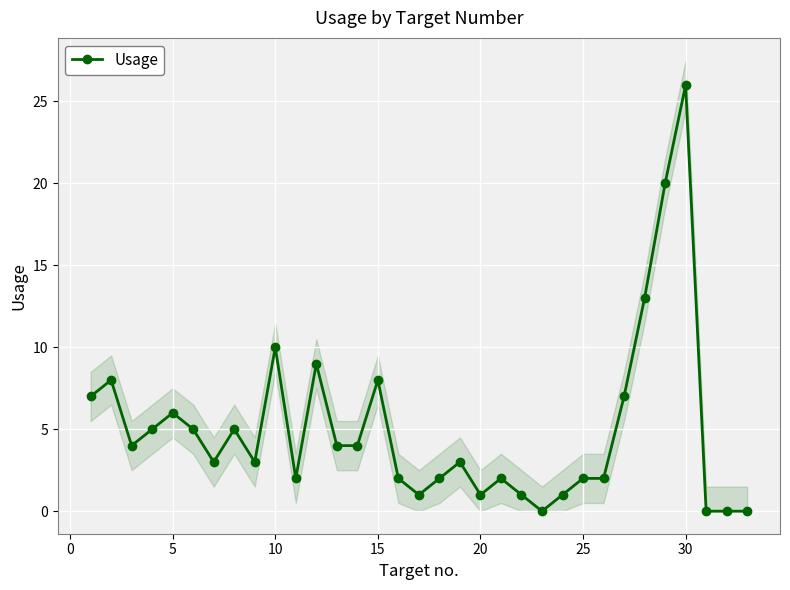

Reading left to right, extract all data points from this chart.

7	8	4	5	6	5	3	5	3	10	2	9	4	4	8	2	1	2	3	1	2	1	0	1	2	2	7	13	20	26	0	0	0